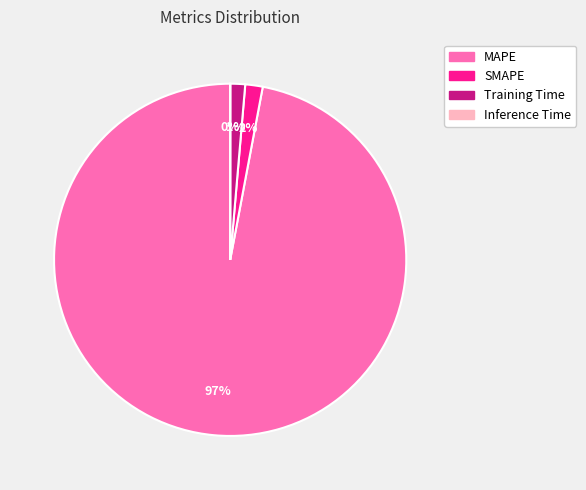

Between MAPE and SMAPE, which is larger?

MAPE